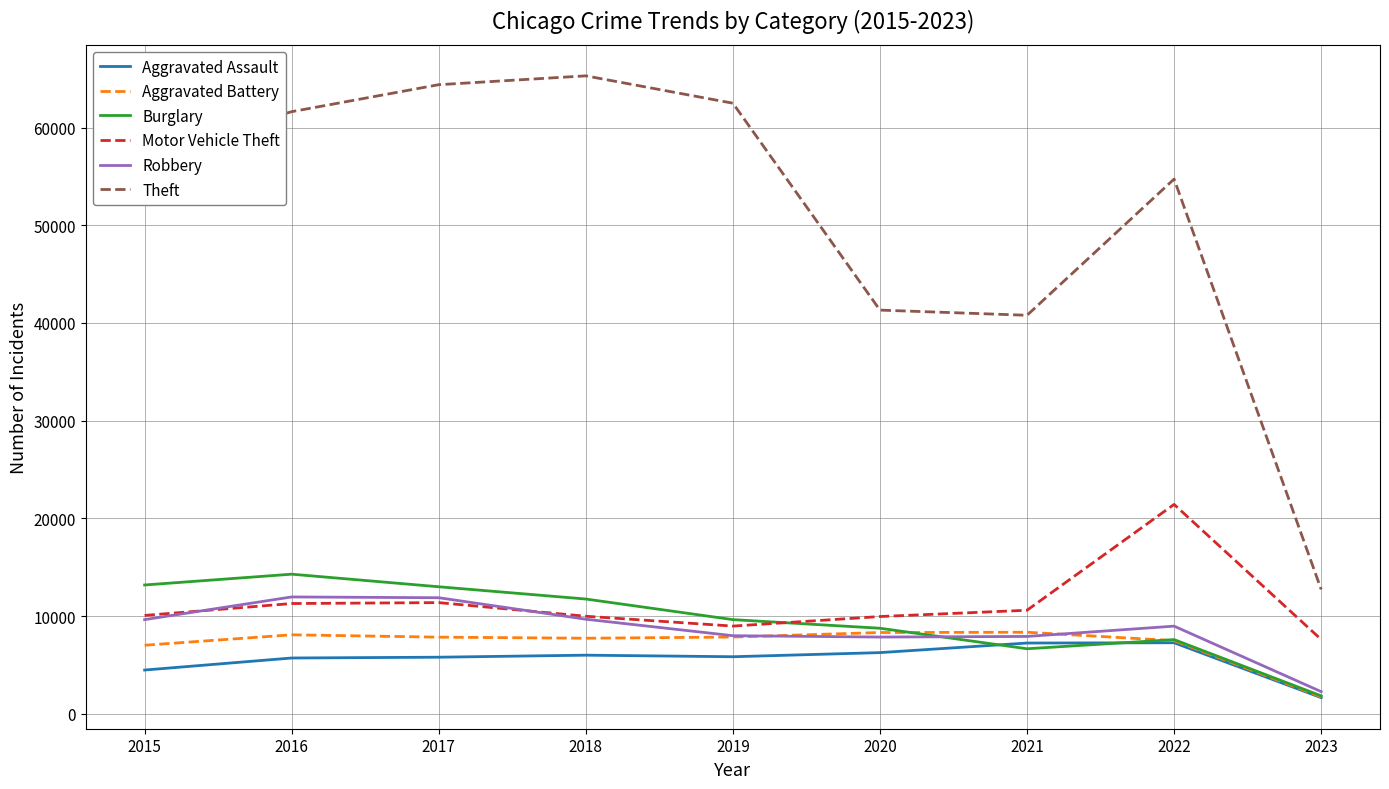

Between 2017 and 2018, which series saw the biggest shift?

Robbery